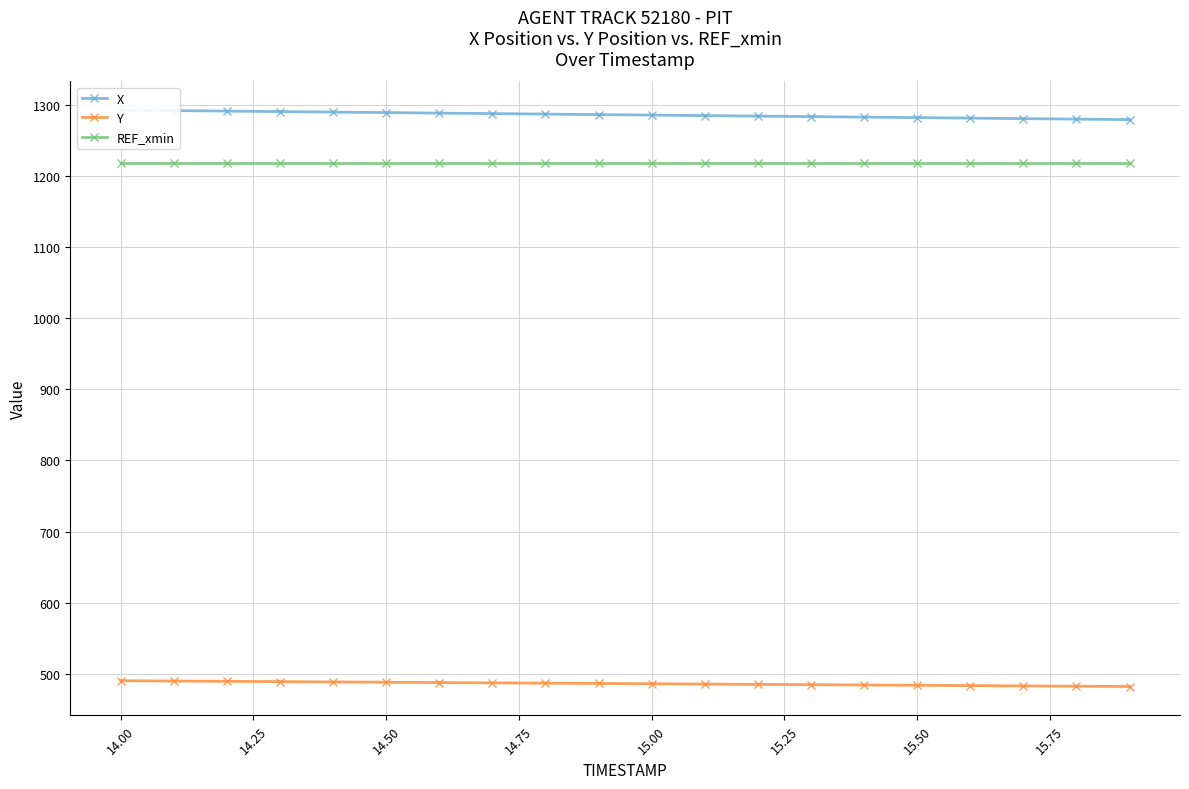

Does the chart display data point markers on the line(s)?

Yes